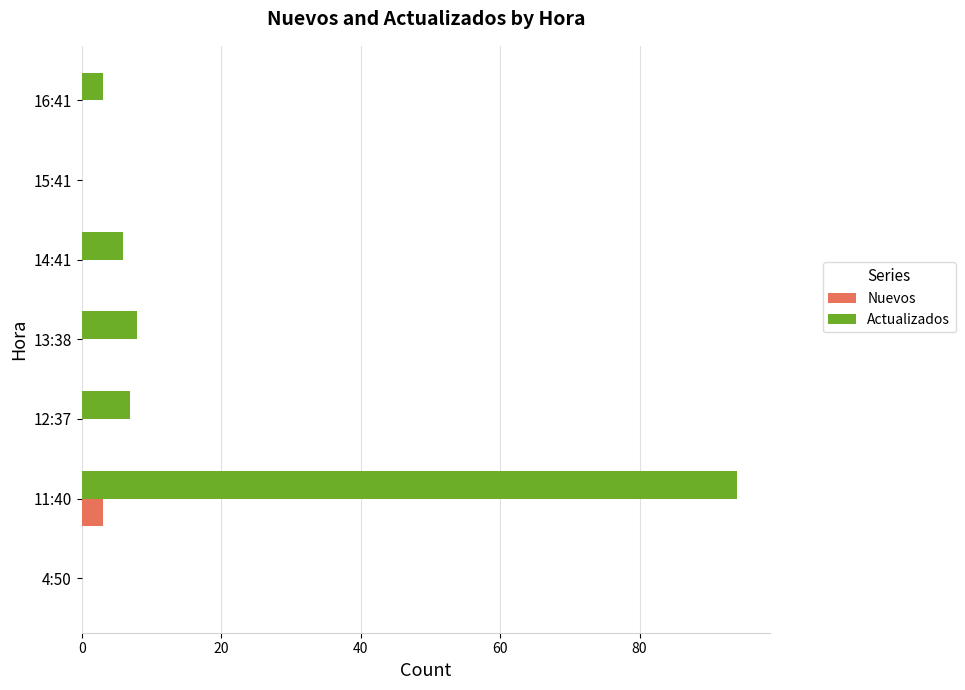

Which series has the widest spread of values?

Actualizados